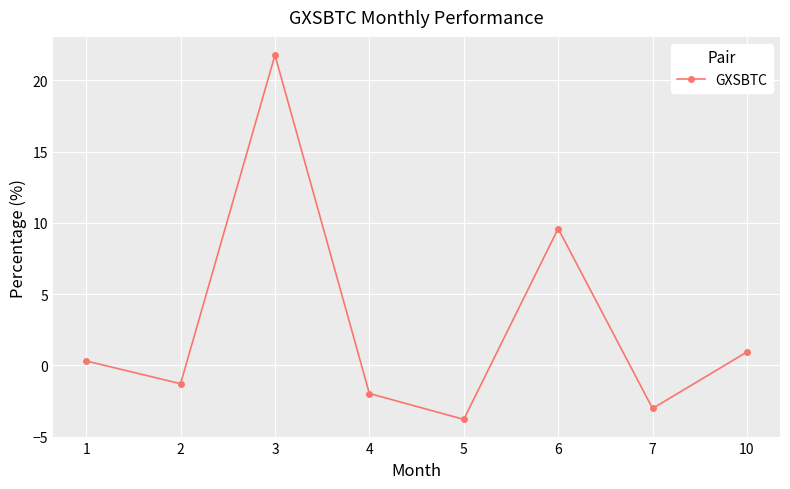

How many data points are less than 0?

4